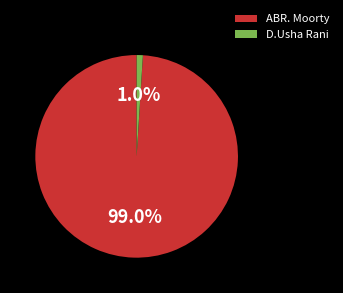

Which has a higher value, D.Usha Rani or ABR. Moorty?

ABR. Moorty